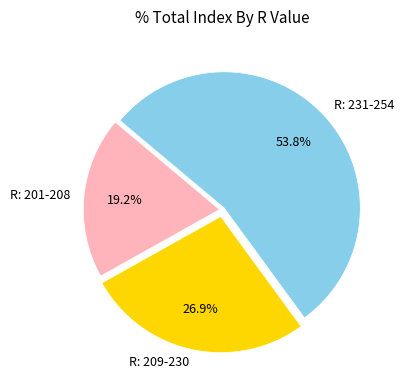

To the nearest percent, what is the difference between the largest and smallest slice percentages?

35%